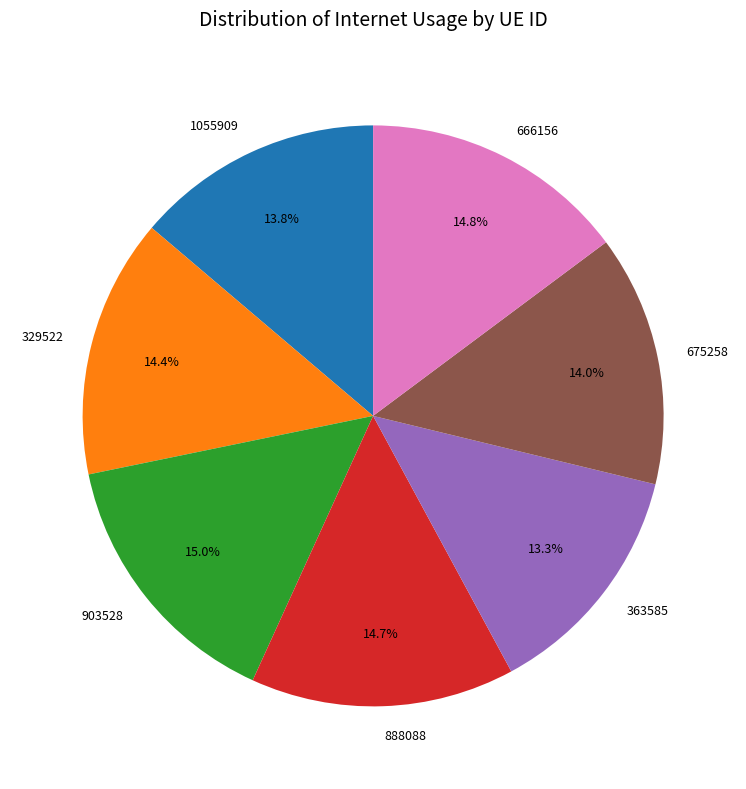

Is there a majority slice in this chart?

No